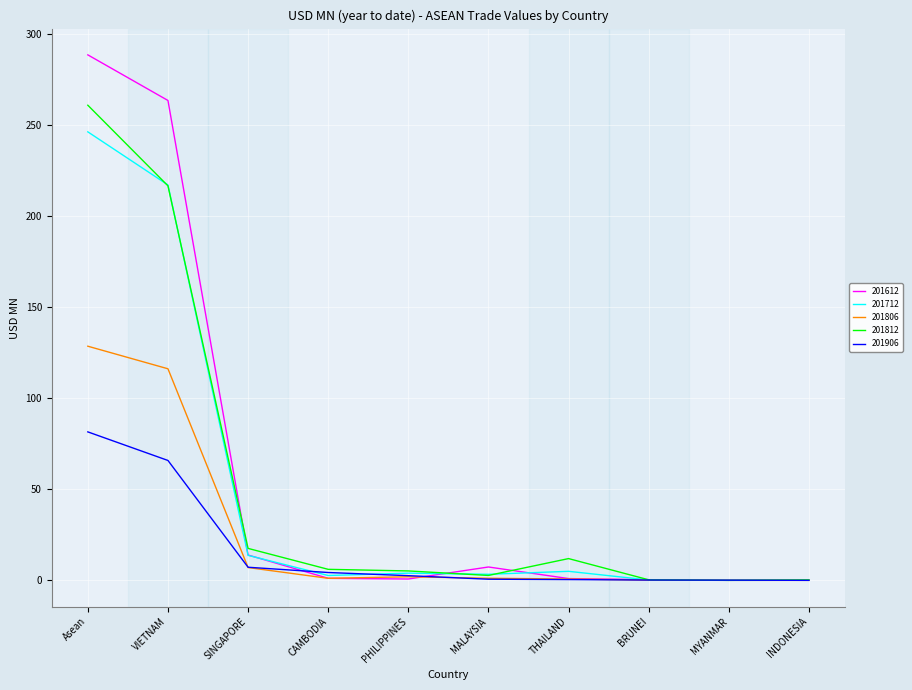

The 201906 series shows 0.0 at INDONESIA. True or false?

True